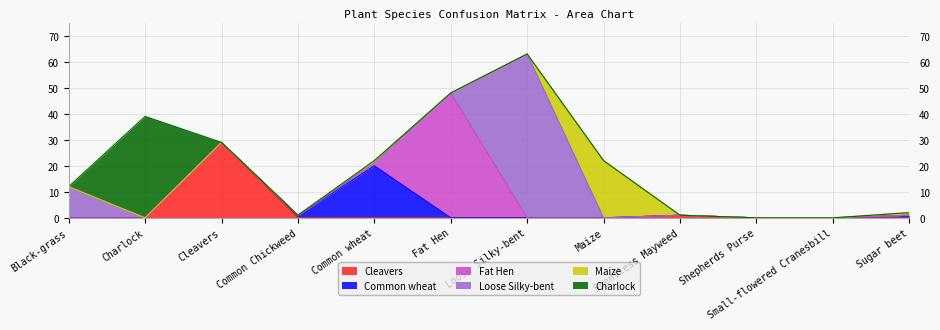

What is the difference between the maximum and minimum values in the Maize series?

22